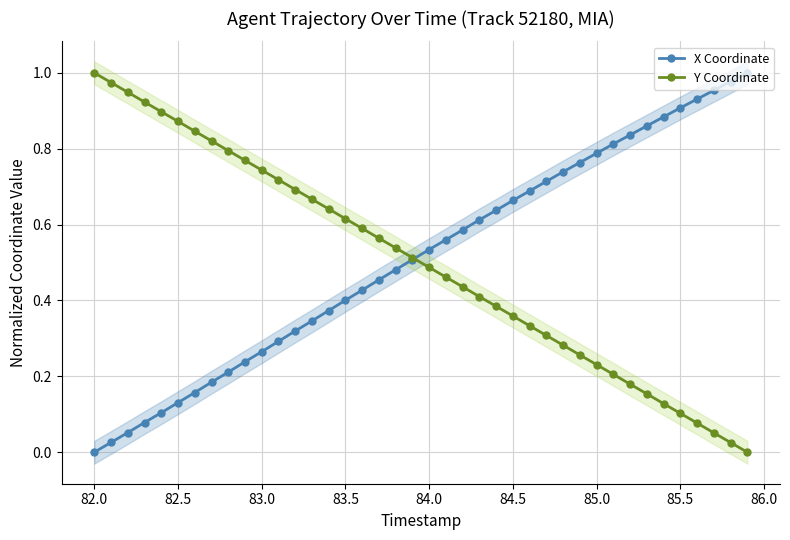

True or false: Y Coordinate and X Coordinate cross at least once.

True